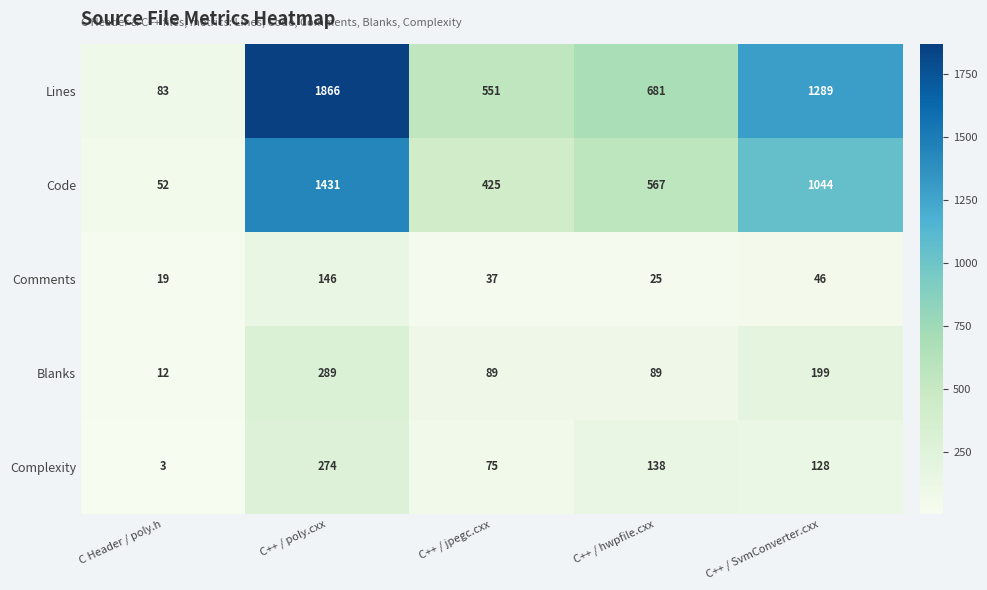

Which category has the highest value across all series?

C++ / poly.cxx